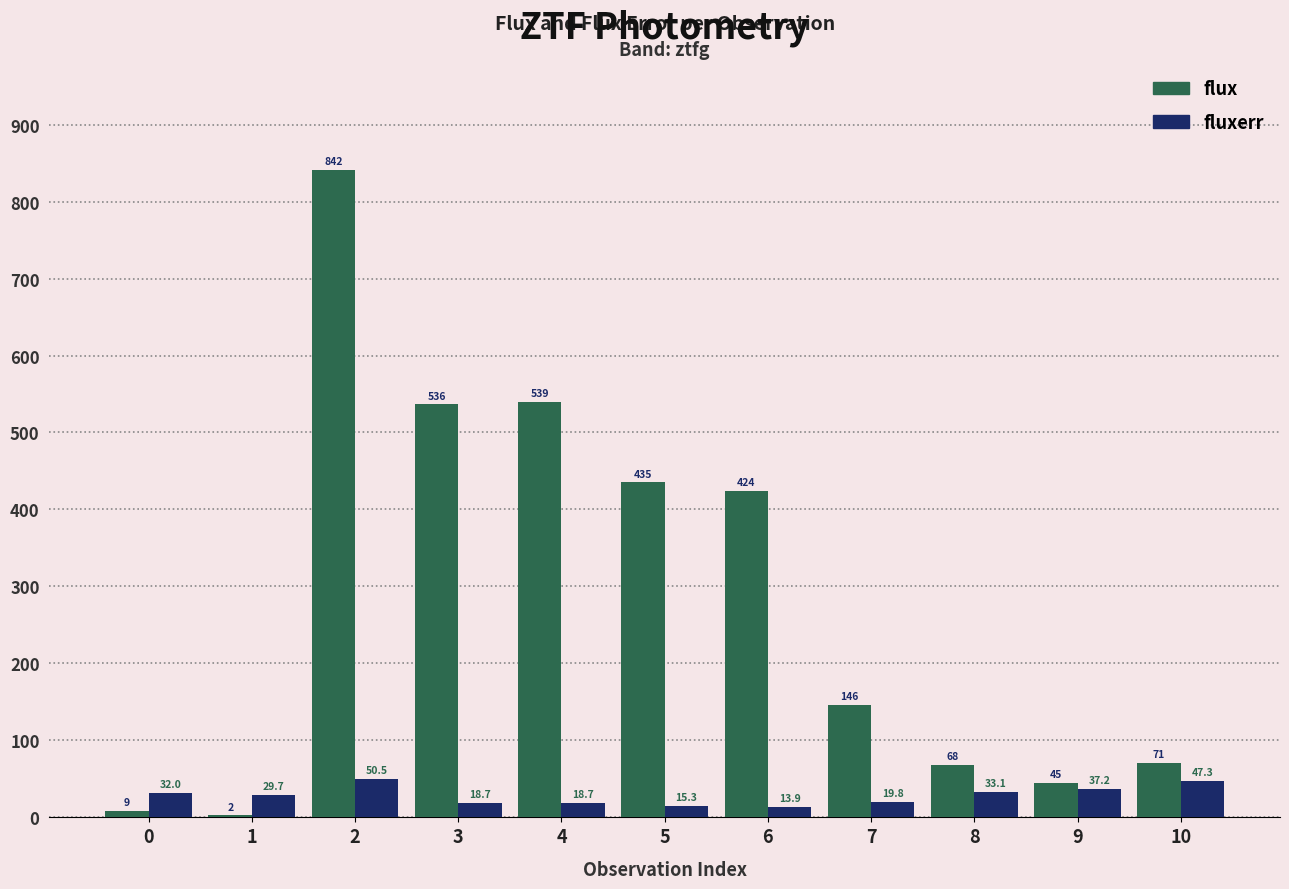

Read the flux value at 10.

70.5